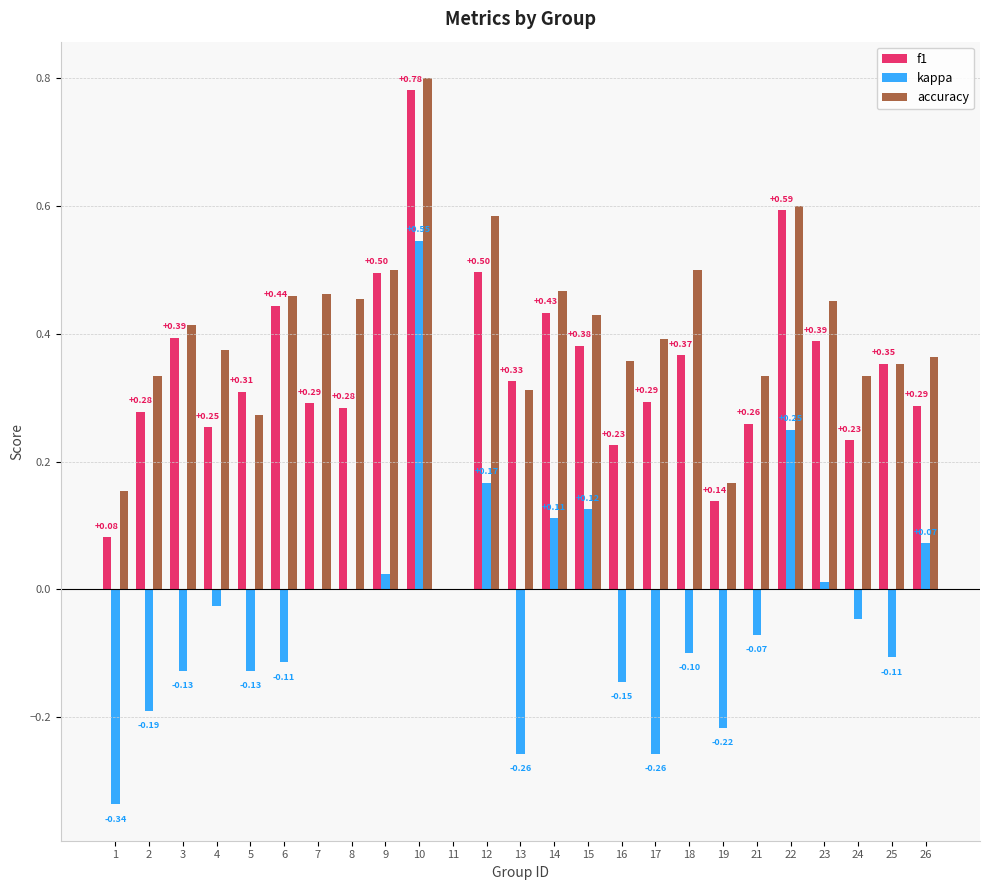

What are all the series names shown in the legend?

f1, kappa, accuracy